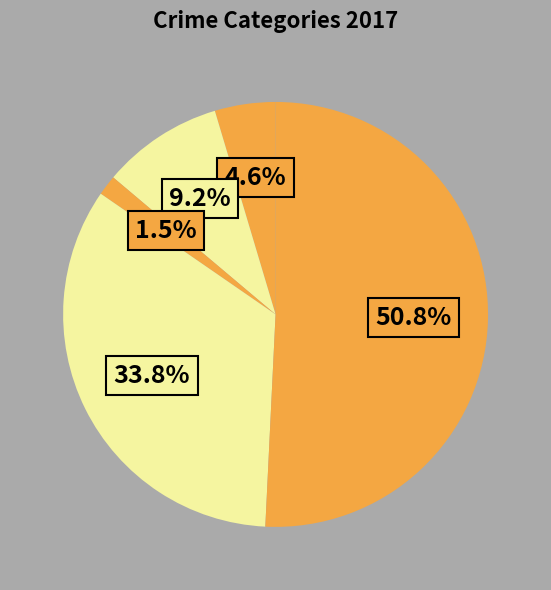

What is the smallest slice in the pie chart?

Criminal Sexual Assault